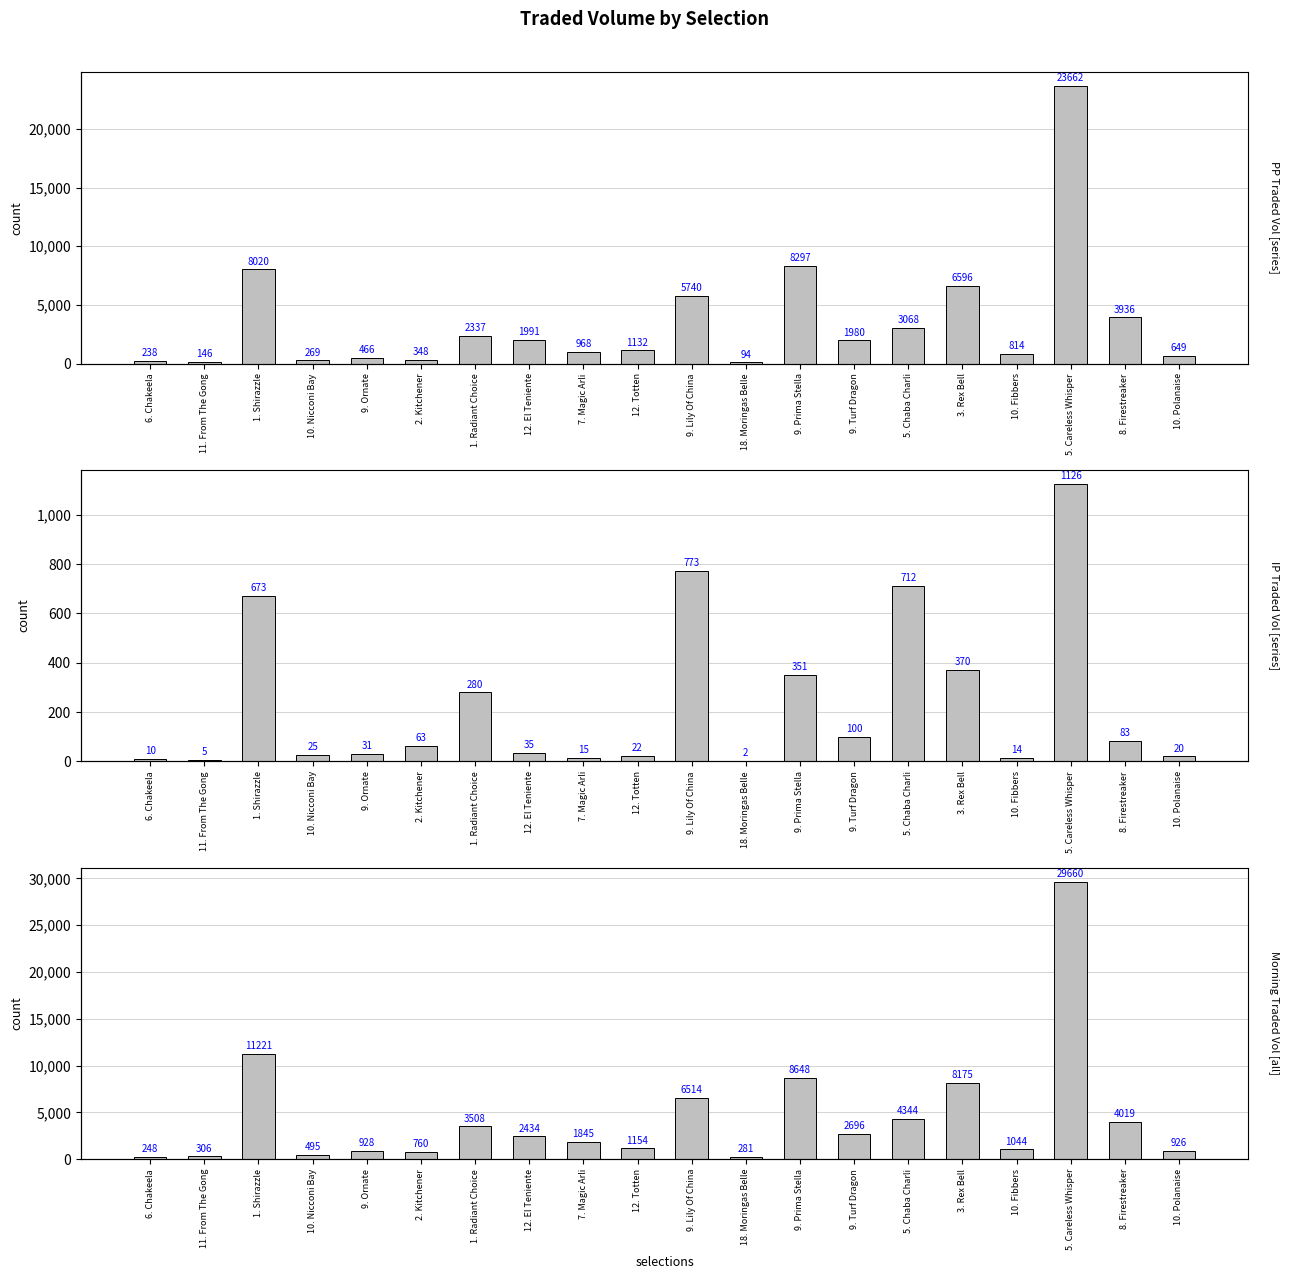

Reading left to right, list all the values displayed in this chart.

PPTRADEDVOL: 6. Chakeela=238.4	11. From The Gong=145.7	1. Shirazzle=8020.5	10. Nicconi Bay=269.2	9. Ornate=466.5	2. Kitchener=348.4	1. Radiant Choice=2337.0	12. El Teniente=1991.2	7. Magic Arli=967.9	12. Totten=1131.7	9. Lily Of China=5740.4	18. Moringas Belle=94.5	9. Prima Stella=8296.9	9. Turf Dragon=1980.3	5. Chaba Charli=3068.1	3. Rex Bell=6595.5	10. Fibbers=813.6	5. Careless Whisper=23661.7	8. Firestreaker=3936.0	10. Polanaise=649.0
IPTRADEDVOL: 6. Chakeela=10.1	11. From The Gong=4.9	1. Shirazzle=672.7	10. Nicconi Bay=25.2	9. Ornate=30.7	2. Kitchener=63.0	1. Radiant Choice=279.5	12. El Teniente=34.9	7. Magic Arli=14.8	12. Totten=22.3	9. Lily Of China=773.4	18. Moringas Belle=2.5	9. Prima Stella=350.9	9. Turf Dragon=100.2	5. Chaba Charli=712.0	3. Rex Bell=370.0	10. Fibbers=14.2	5. Careless Whisper=1126.2	8. Firestreaker=83.1	10. Polanaise=20.4
MORNINGTRADEDVOL: 6. Chakeela=248.5	11. From The Gong=306.2	1. Shirazzle=11221.4	10. Nicconi Bay=494.9	9. Ornate=927.5	2. Kitchener=760.0	1. Radiant Choice=3508.0	12. El Teniente=2434.0	7. Magic Arli=1845.2	12. Totten=1154.0	9. Lily Of China=6513.8	18. Moringas Belle=280.8	9. Prima Stella=8647.8	9. Turf Dragon=2695.8	5. Chaba Charli=4344.1	3. Rex Bell=8174.6	10. Fibbers=1043.8	5. Careless Whisper=29659.6	8. Firestreaker=4019.2	10. Polanaise=926.4